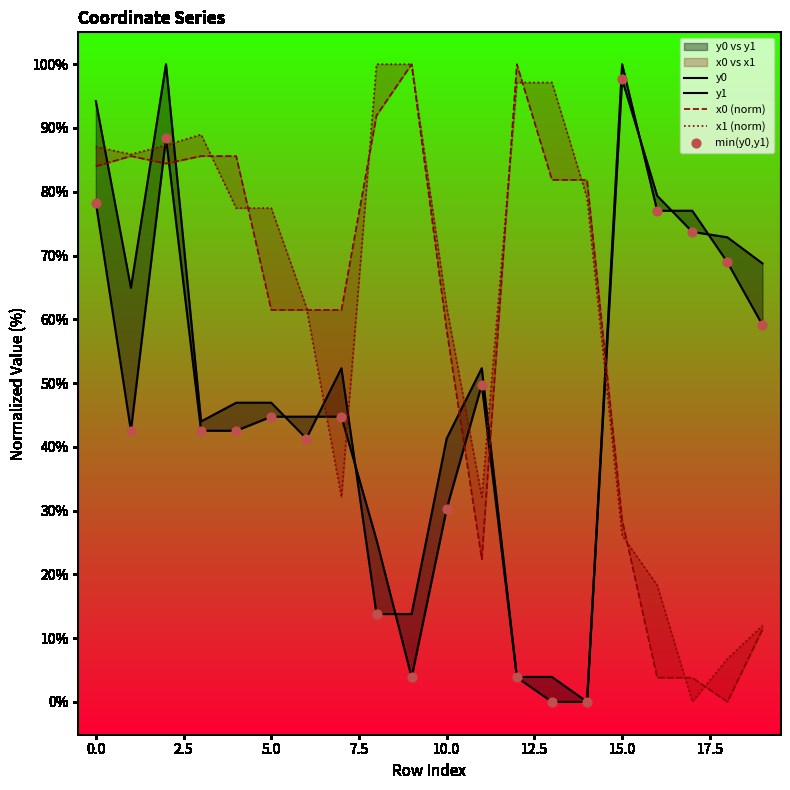

Is the value of x0 (norm) at 12.5 greater than the value of y1 at 10?

Yes